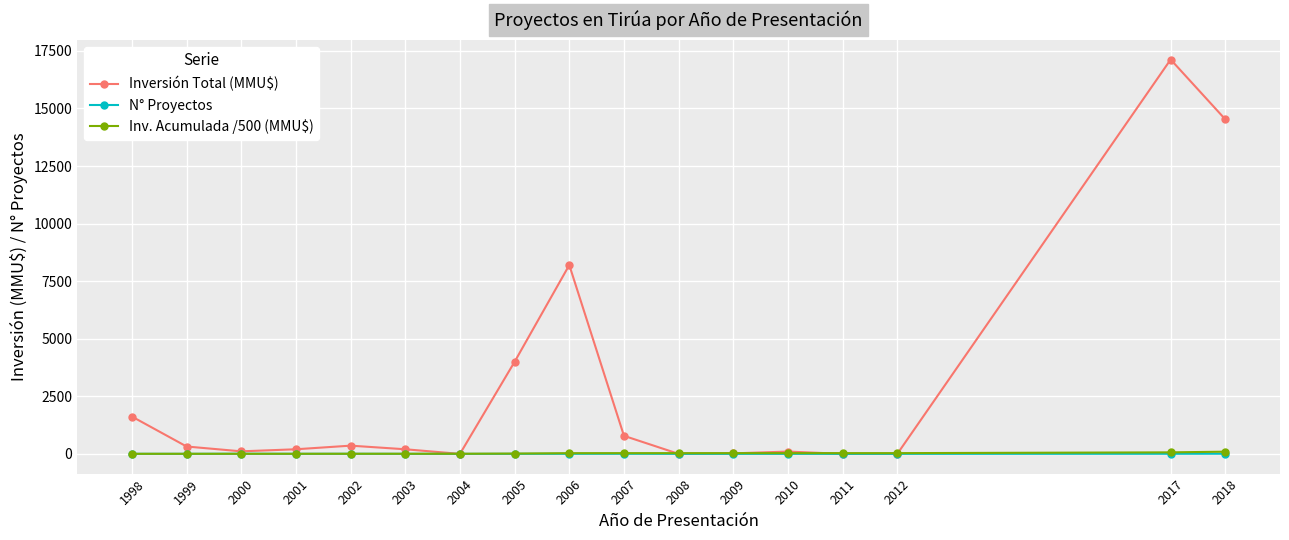

True or false: N° Proyectos has more than 1 interior local peaks.

True